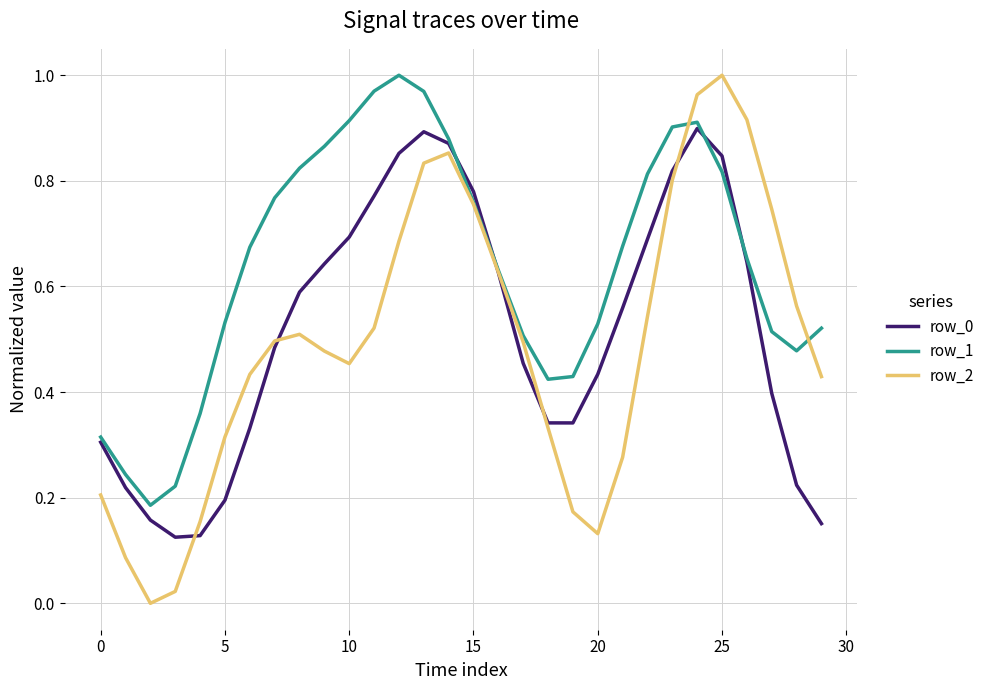

Which series ends up on top after the final intersection of row_2 and row_1?

row_1